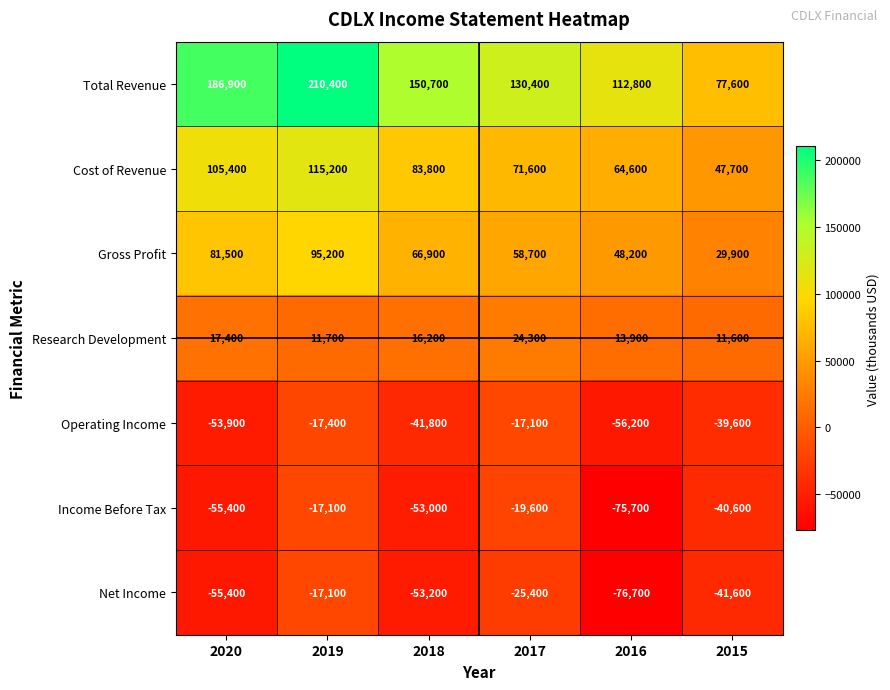

What is the total value across all series at 2017?

222900